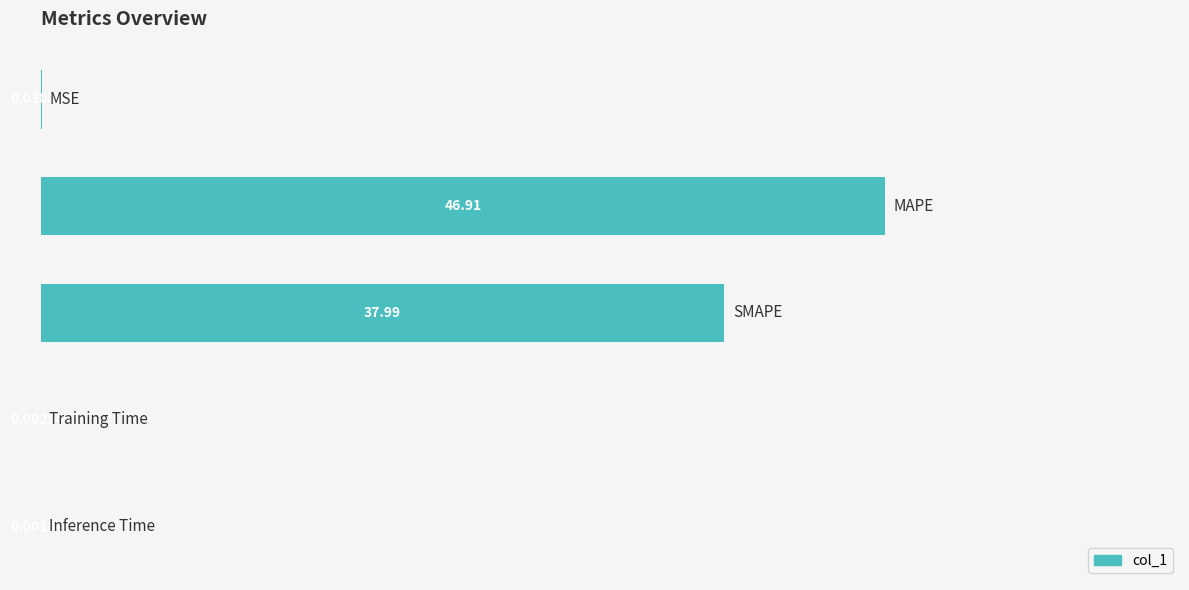

What is the sum of all values?

84.9